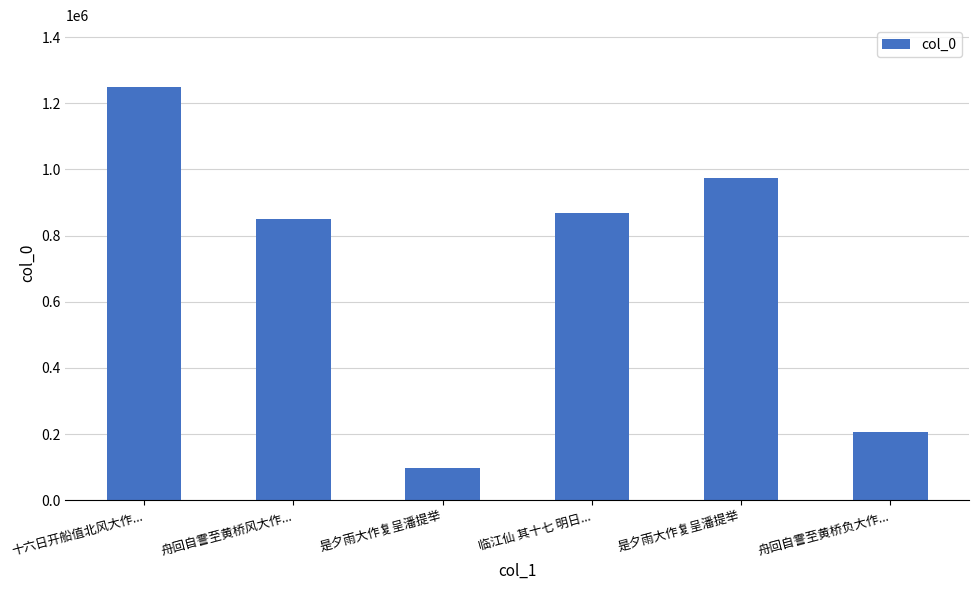

What is the minimum value shown in the chart?

97995